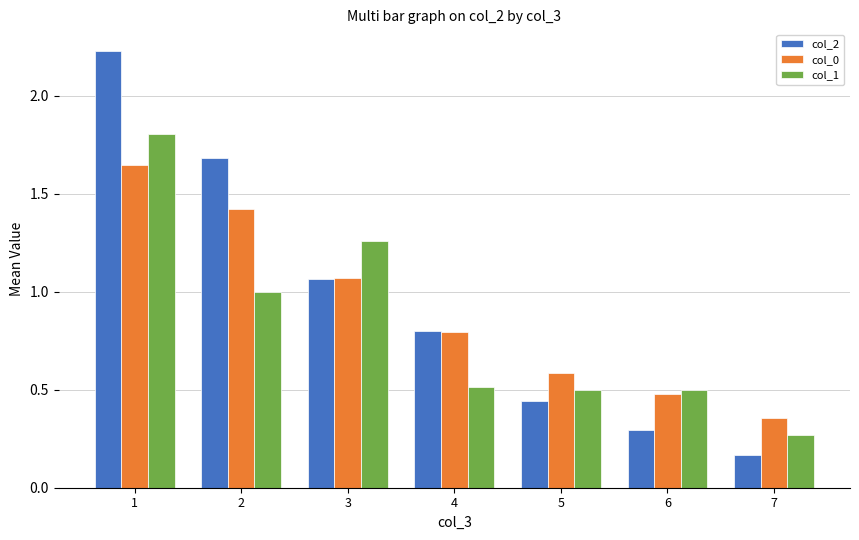

Rank the series by their maximum value, from highest to lowest.

col_2, col_1, col_0